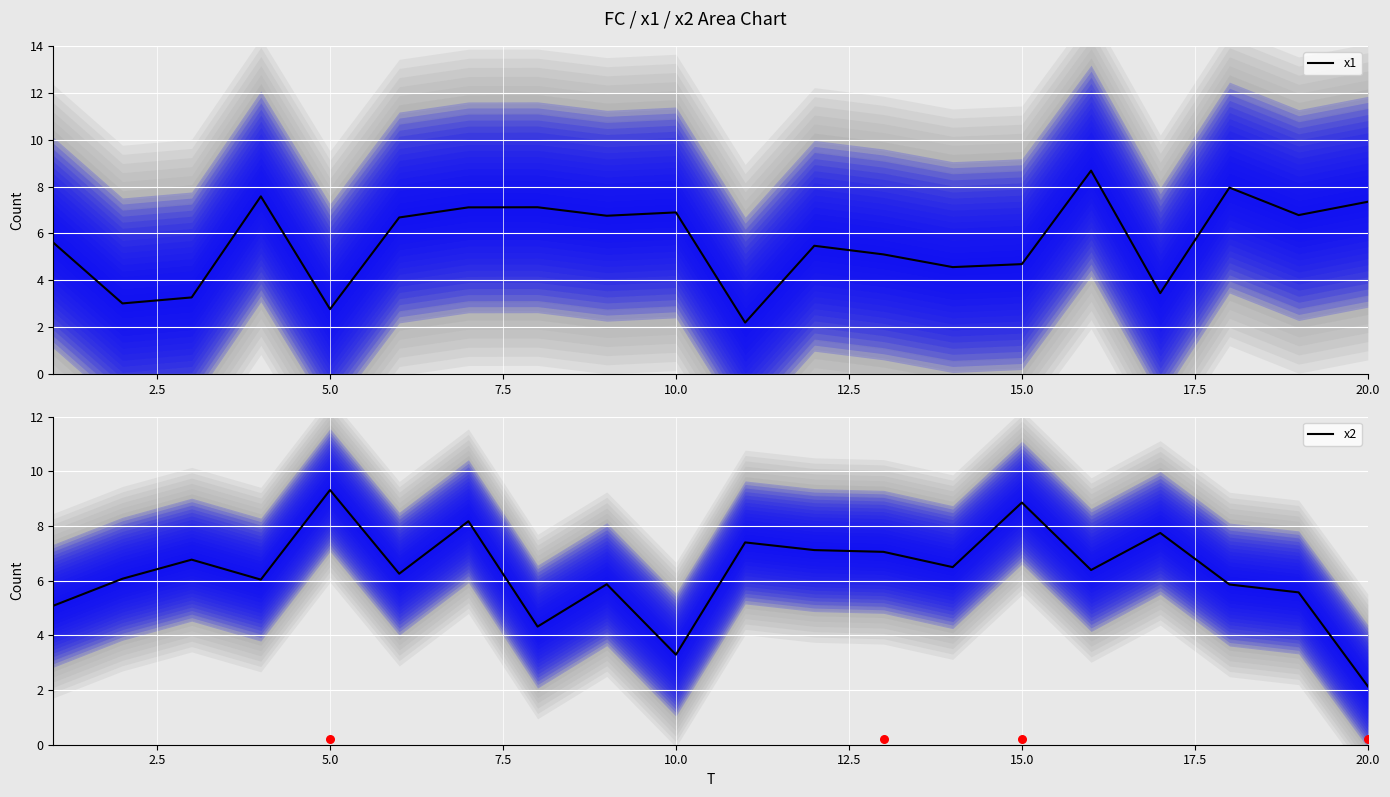

Which series has the largest total across all categories?

x2